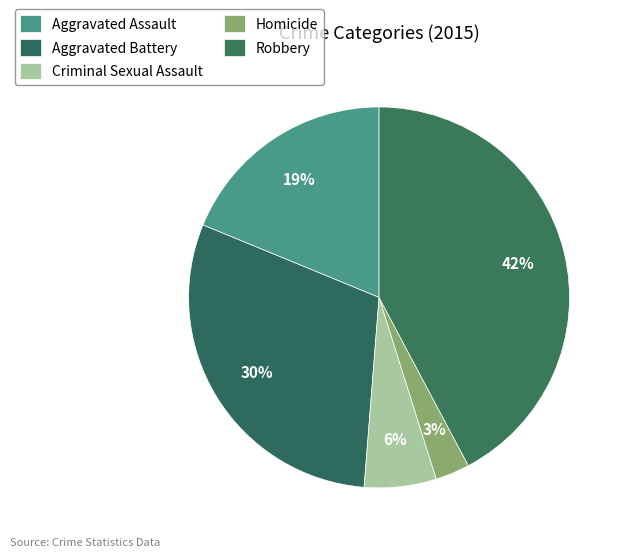

Count the number of slices in the pie.

5